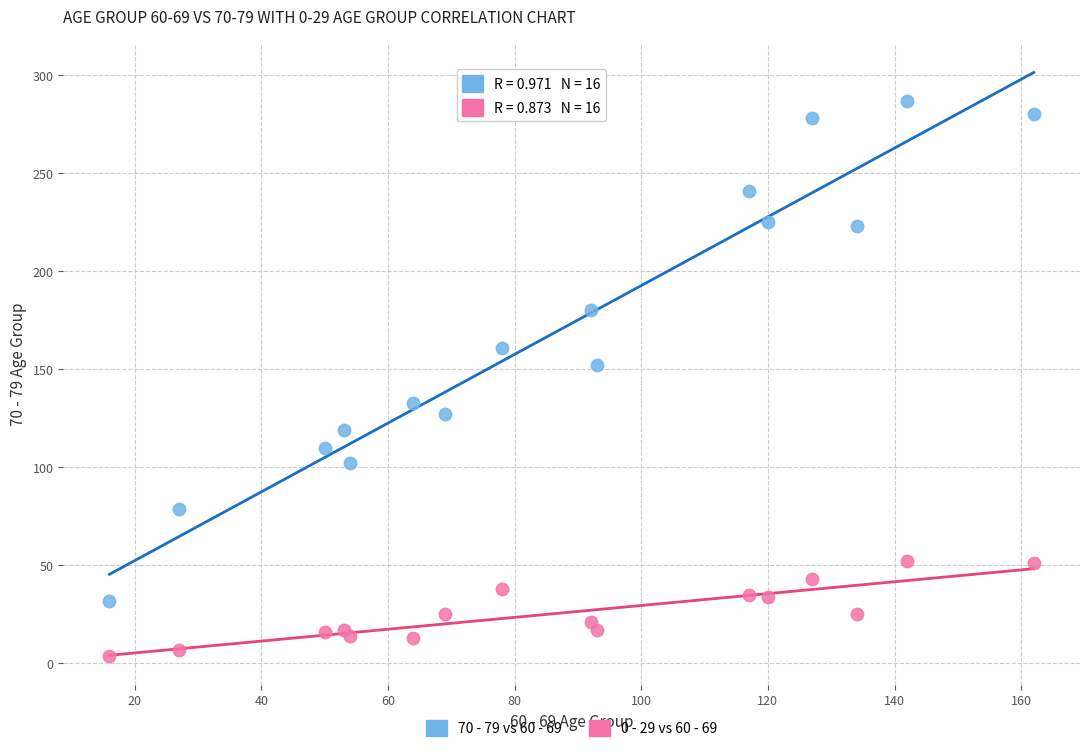

Which series contains the lowest Y value?

0 - 29 vs 60 - 69